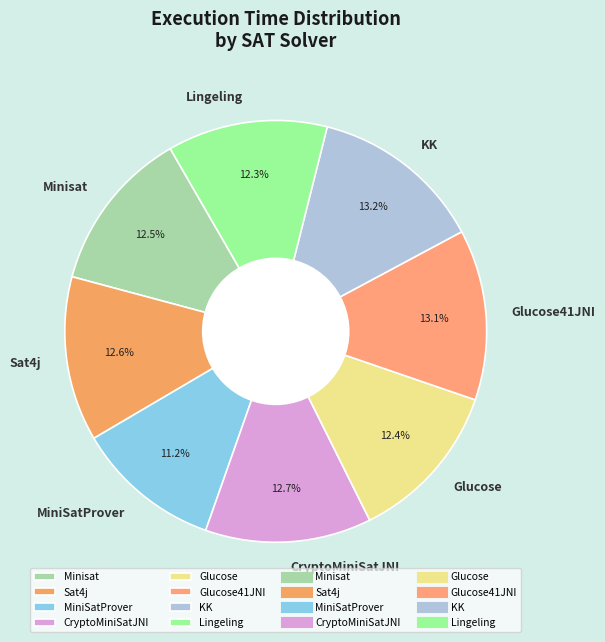

What is the ratio of the value at CryptoMiniSatJNI to the value at Glucose?

1.0